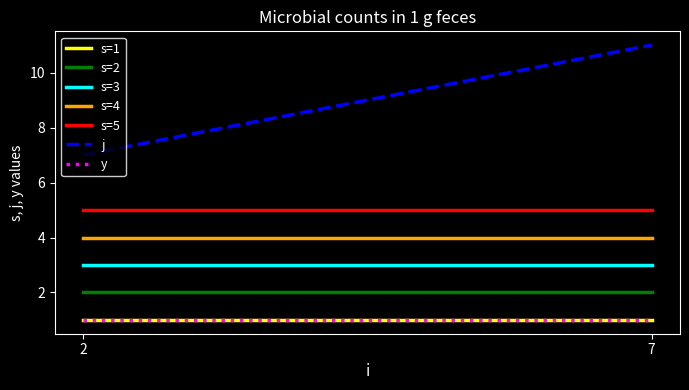

What is the value of the y point at the 7th from the left?

1